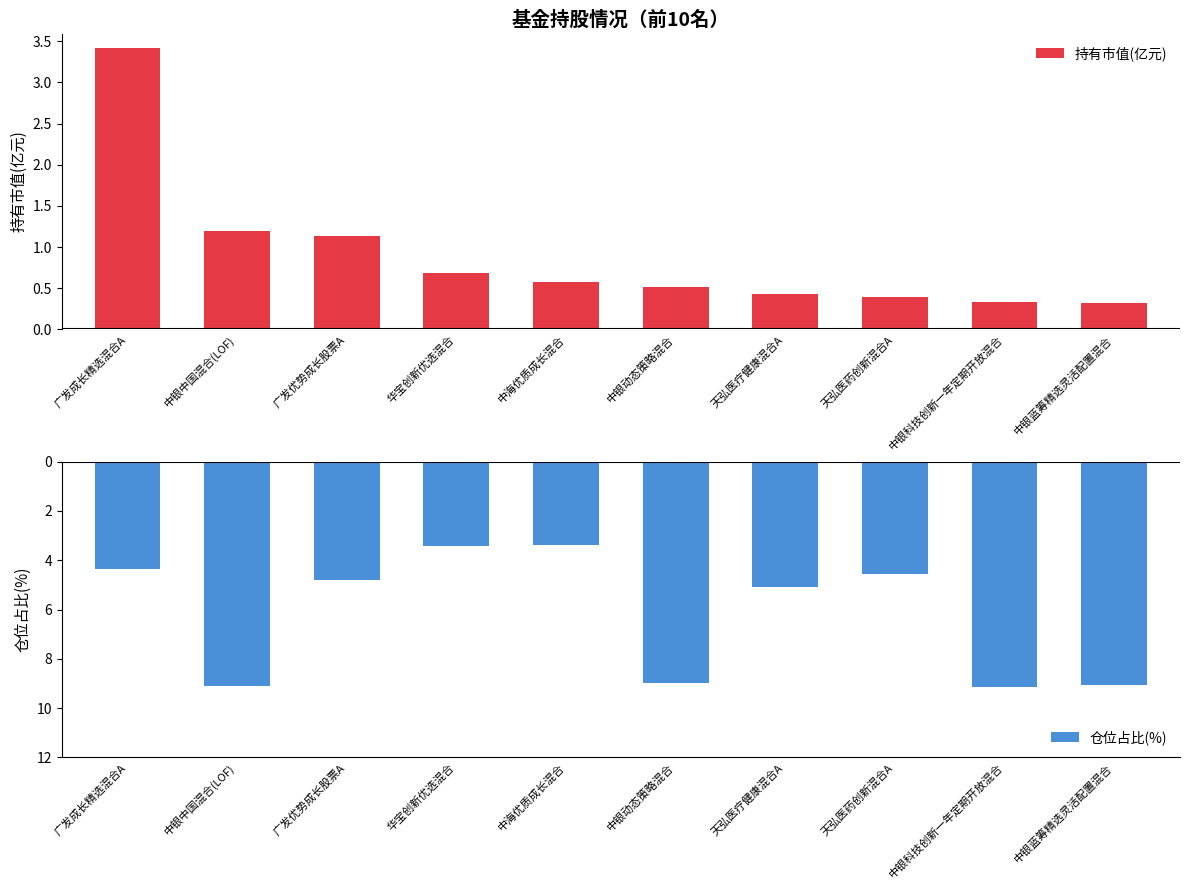

Read the 持有市值(亿元) value at 中银蓝筹精选灵活配置混合.

0.3